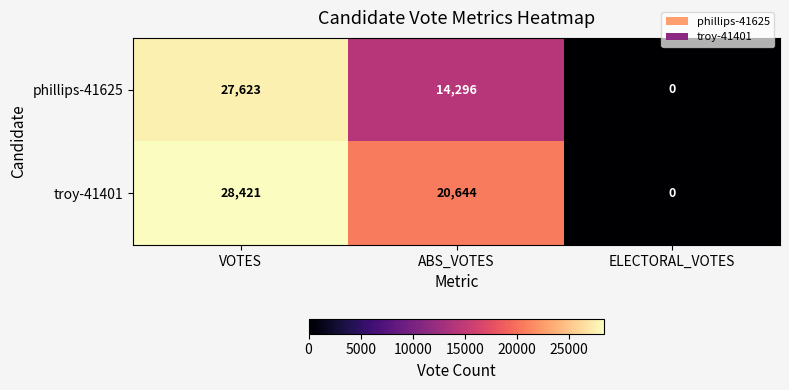

Reading left to right, what are all the values shown in this chart?

phillips-41625: 27623	14296	0
troy-41401: 28421	20644	0